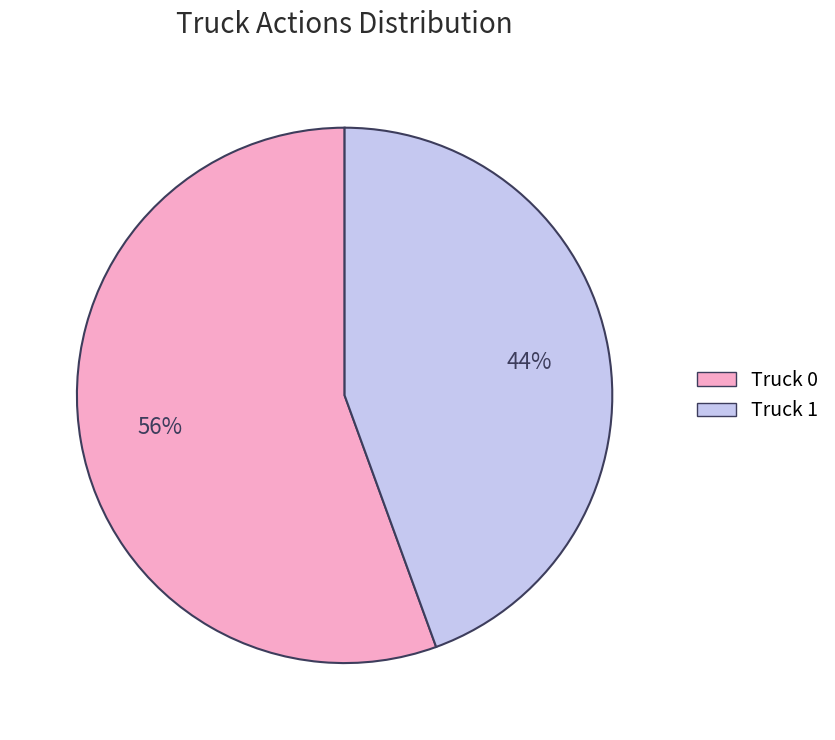

Do Truck 1 and Truck 0 together represent more than half of the pie?

Yes